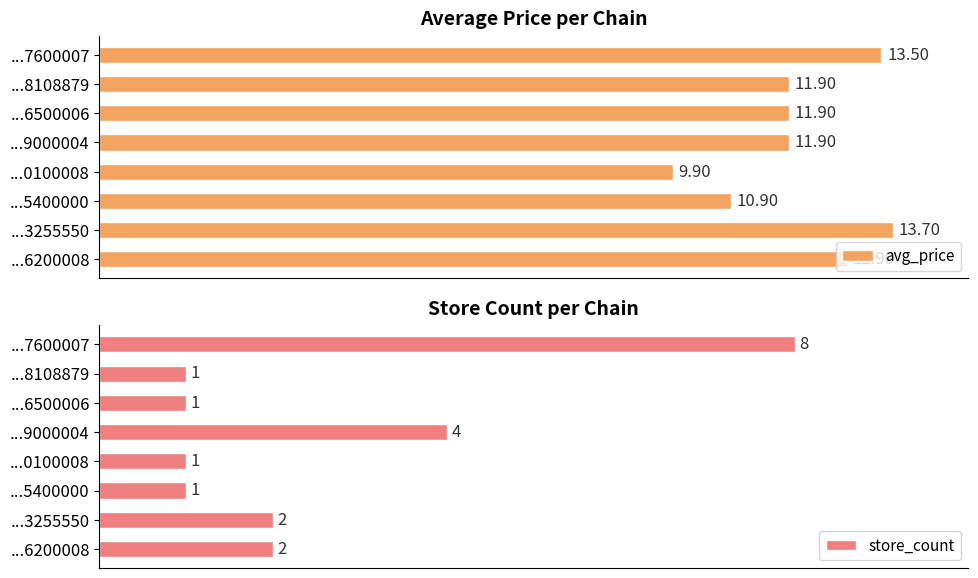

Where is store_count nearest to the value 4?

...9000004